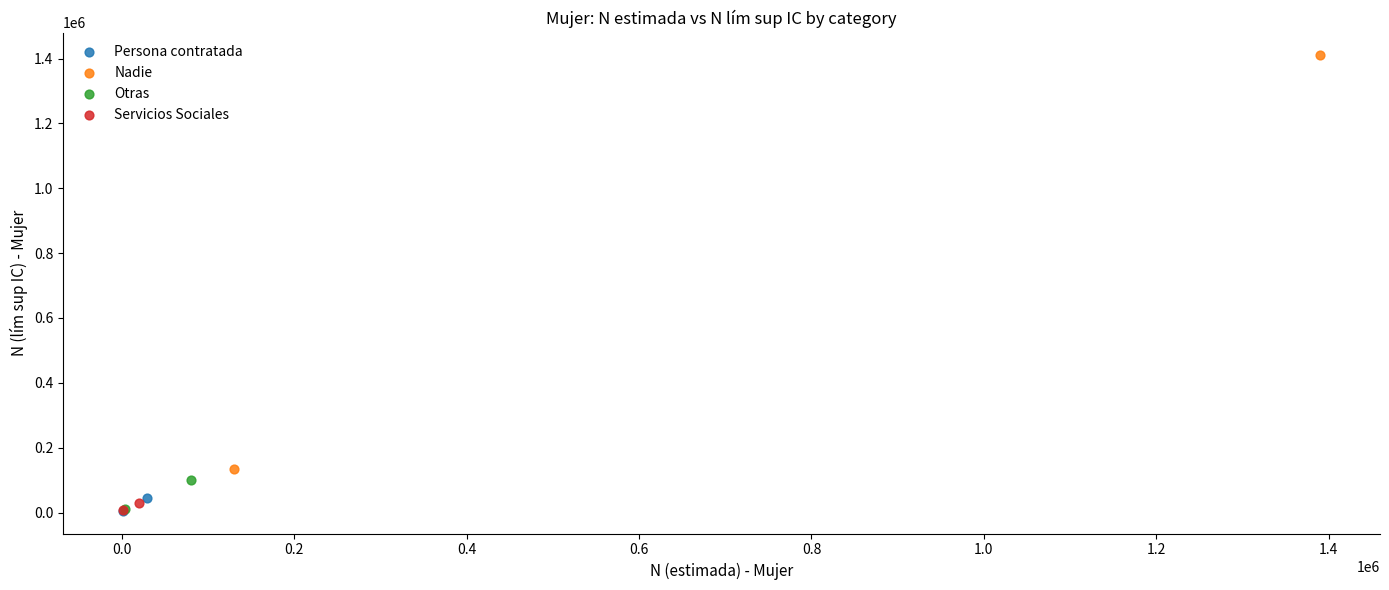

Which series reaches the maximum Y coordinate?

Nadie